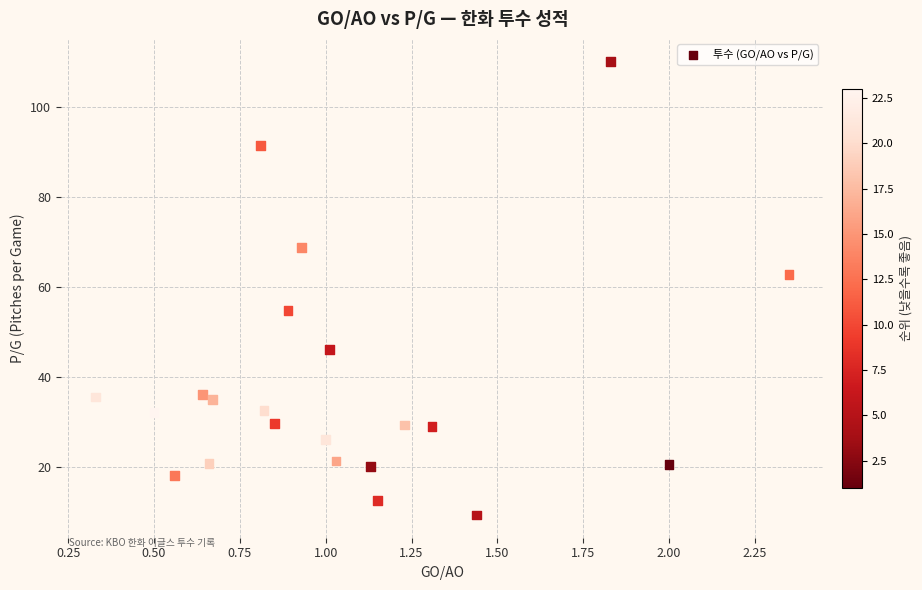

What is the range of Y values (max minus min)?

100.7